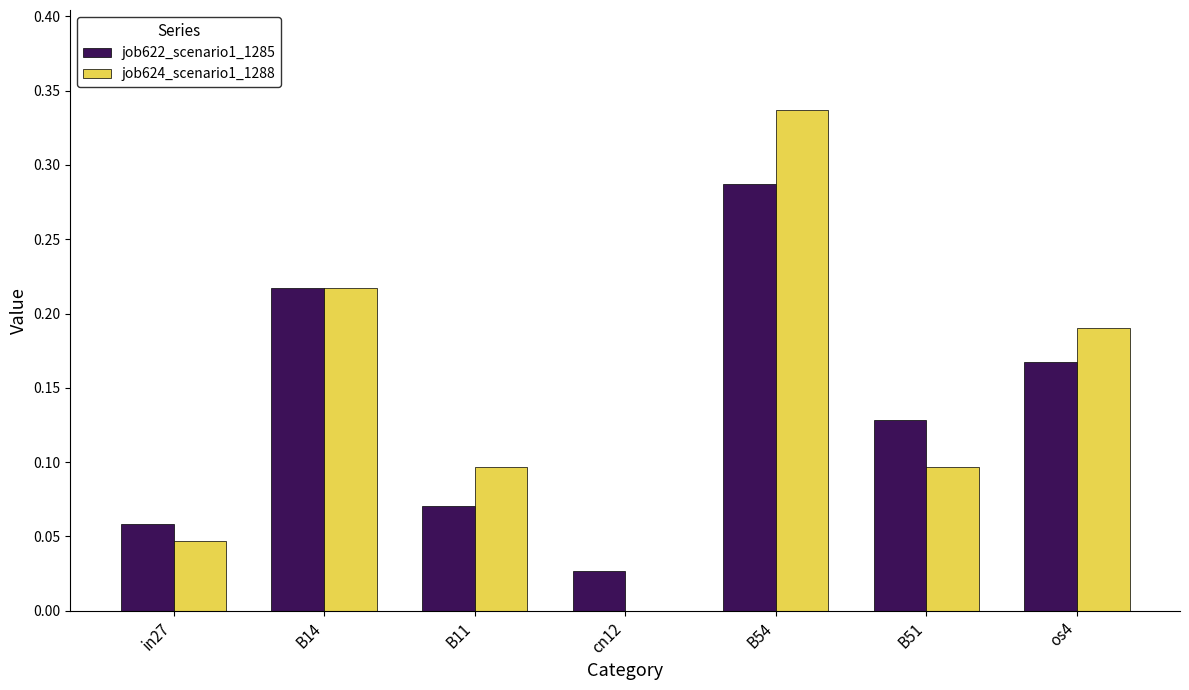

Which series has the widest spread of values?

job624_scenario1_1288